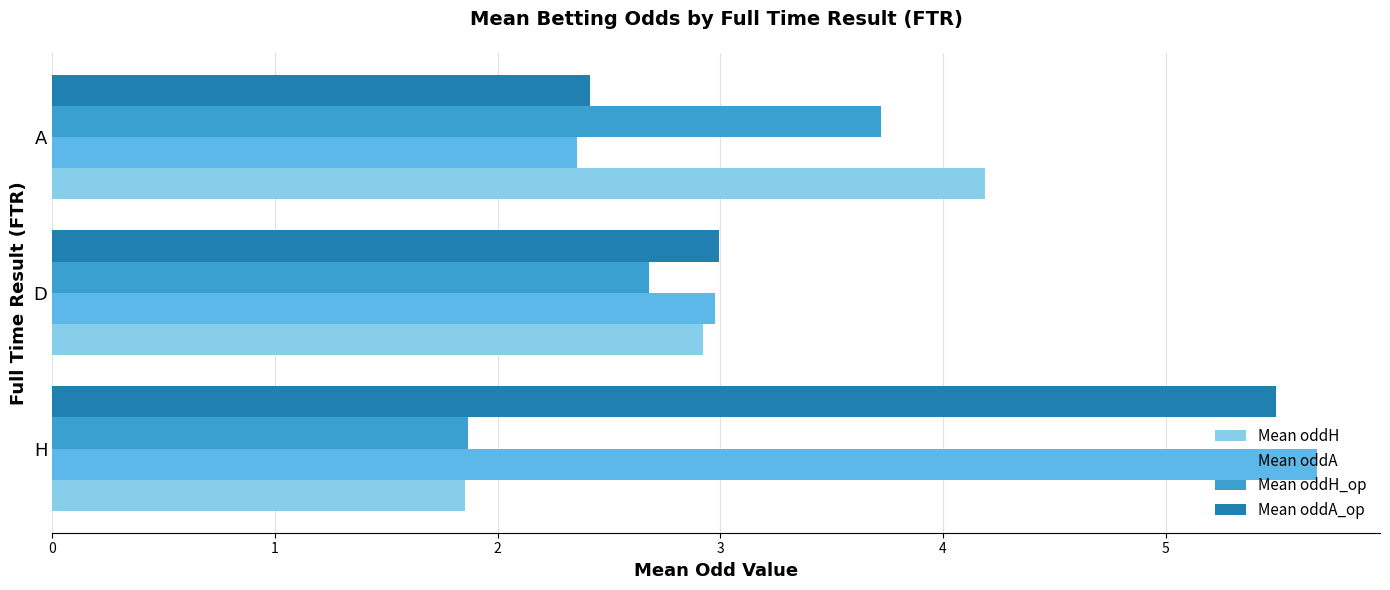

Between D and A, which series saw the biggest shift?

Mean oddH